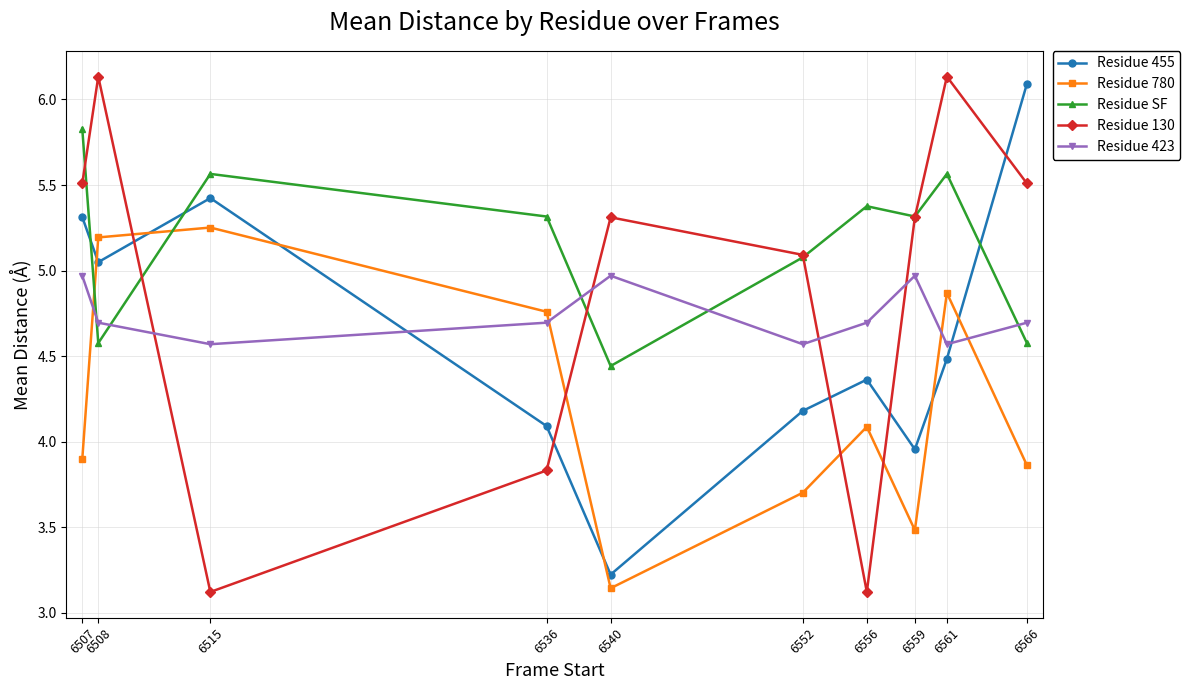

What is the total value across all series at 6552?

22.6